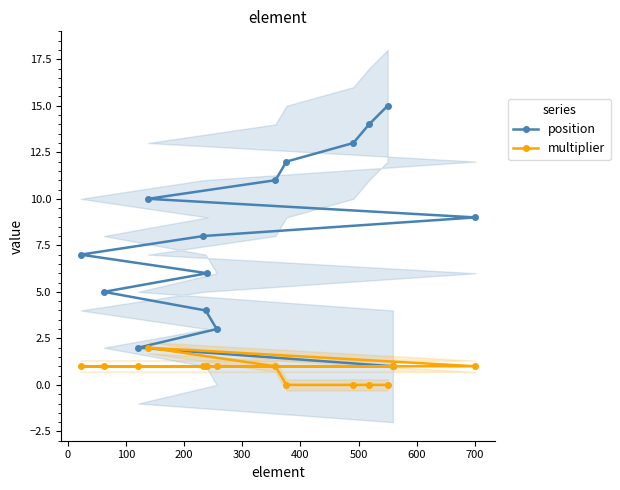

Which series has the largest total across all categories?

position